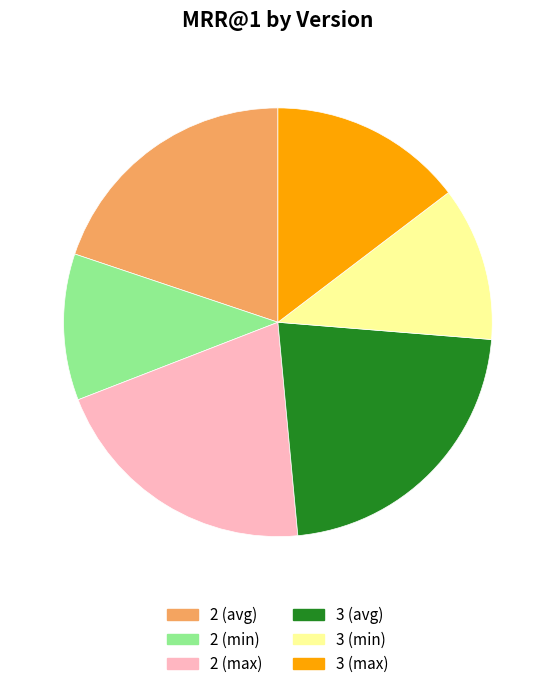

Which has a higher value, 2 (avg) or 2 (max)?

2 (max)